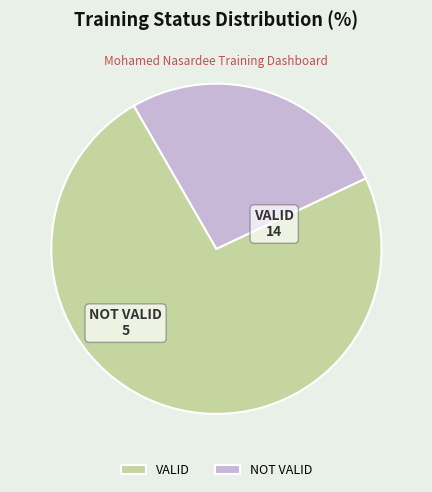

Is the sum of NOT VALID and VALID greater than half?

Yes